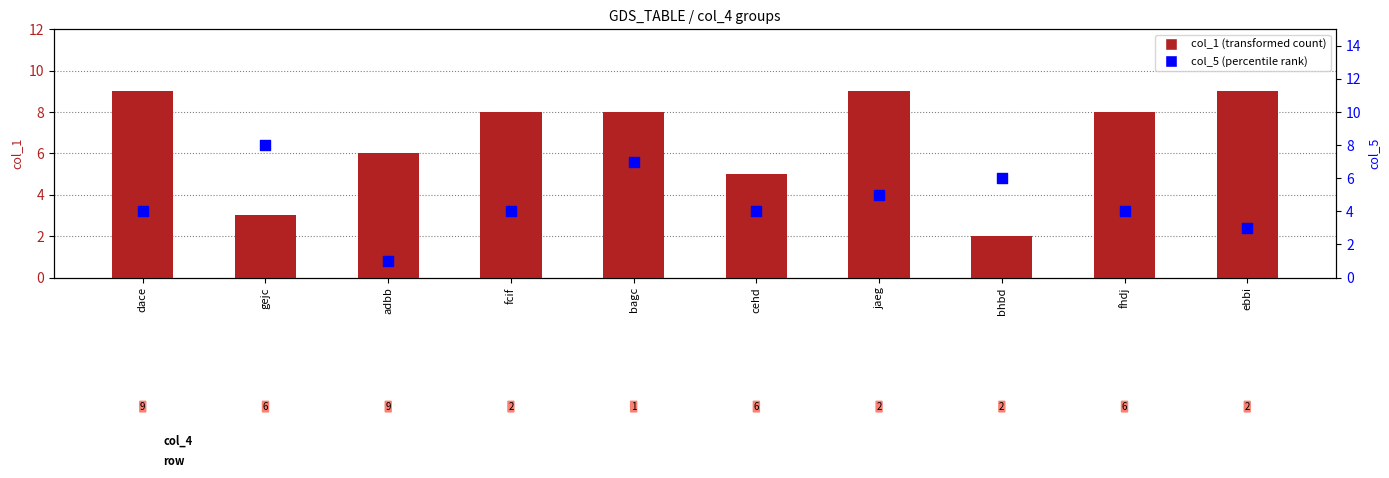

What is the total value across all series at bhbd?

8